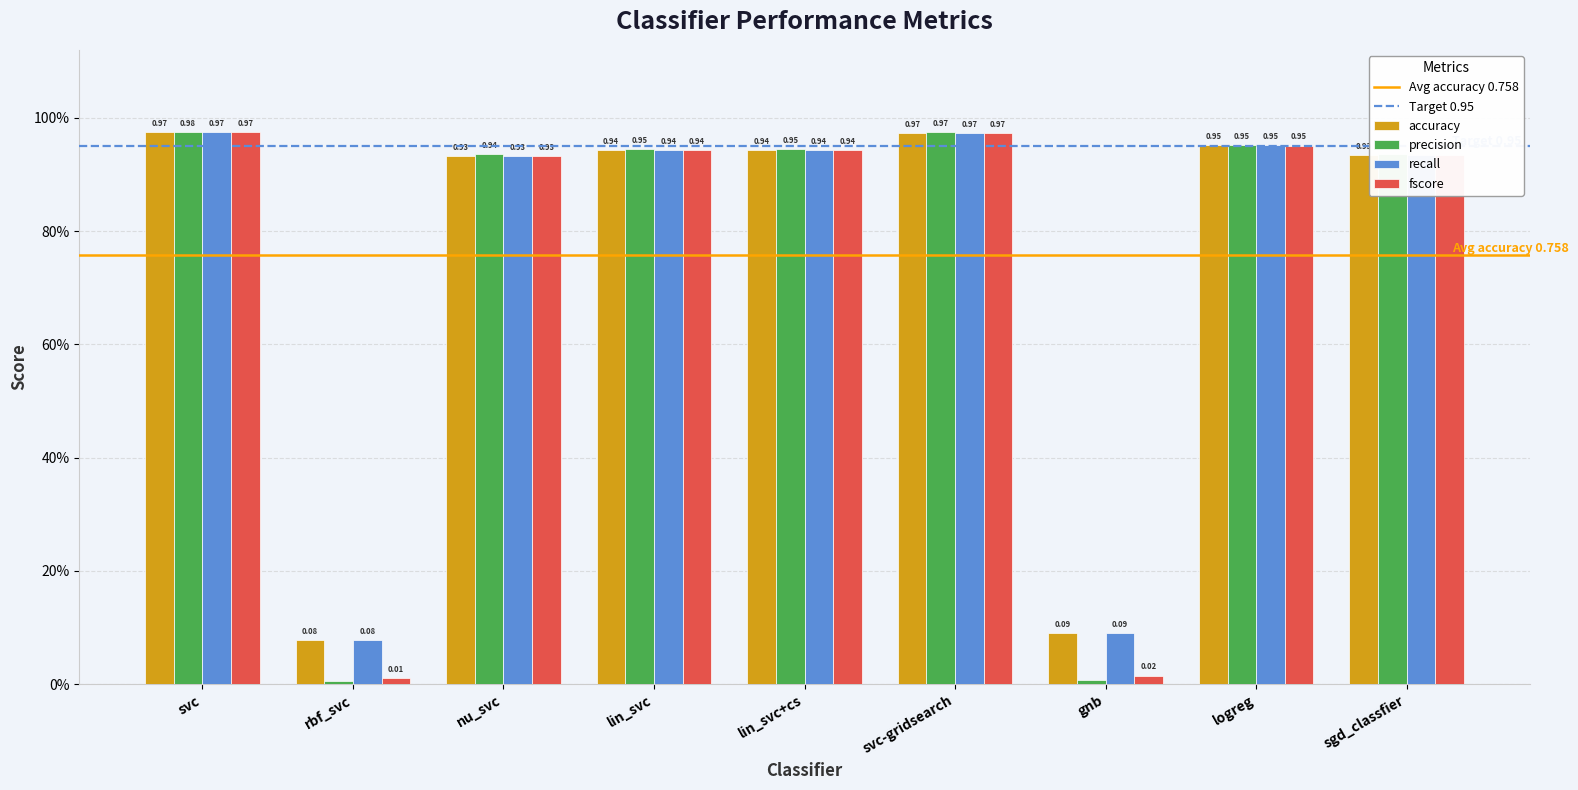

What is the maximum value for recall?

1.0